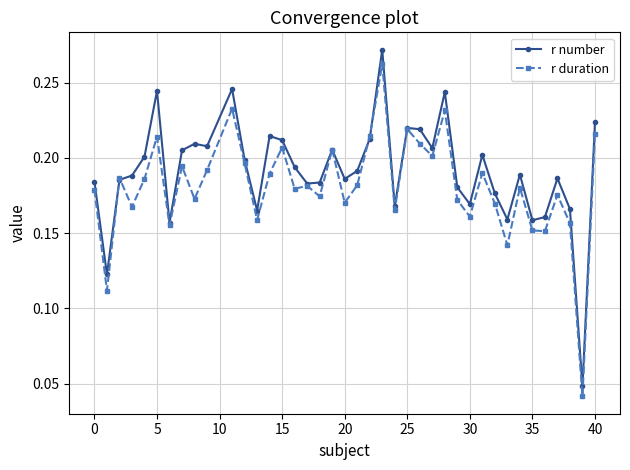

Which series has the widest spread of values?

r number